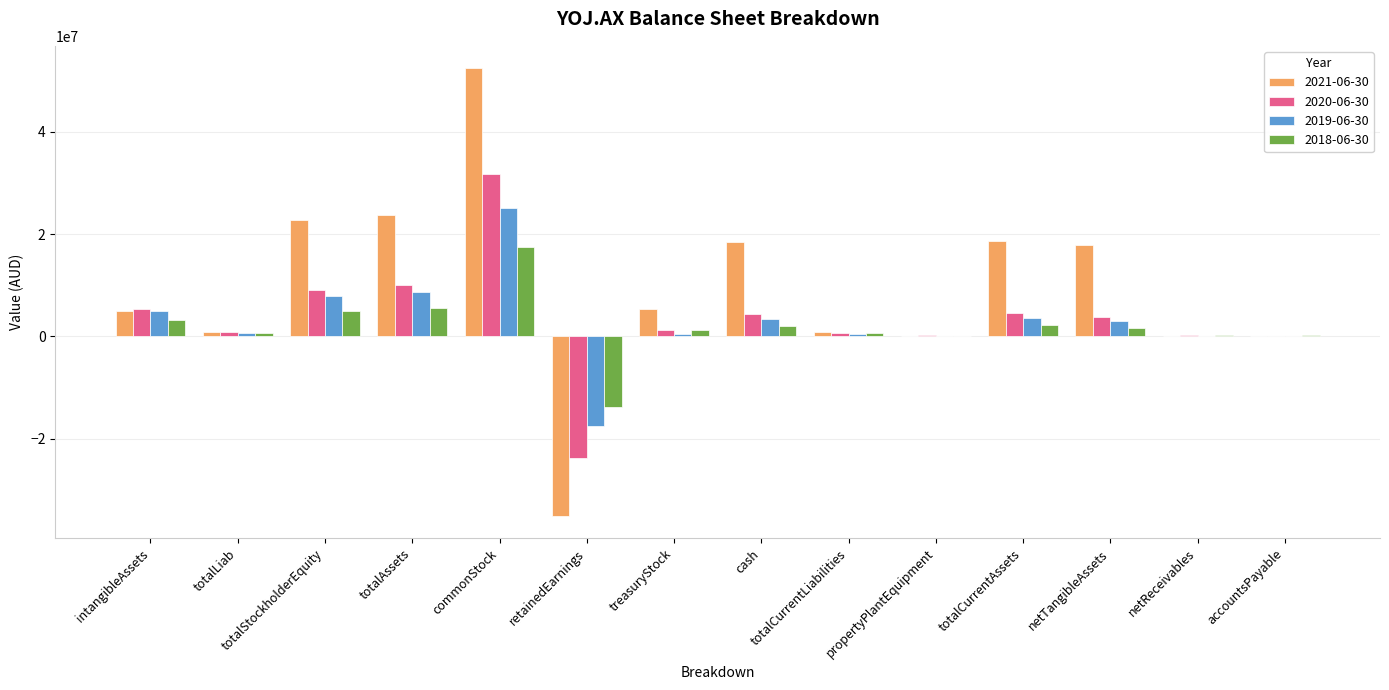

True or false: 2018-06-30 has a value of 3181139 at intangibleAssets.

True